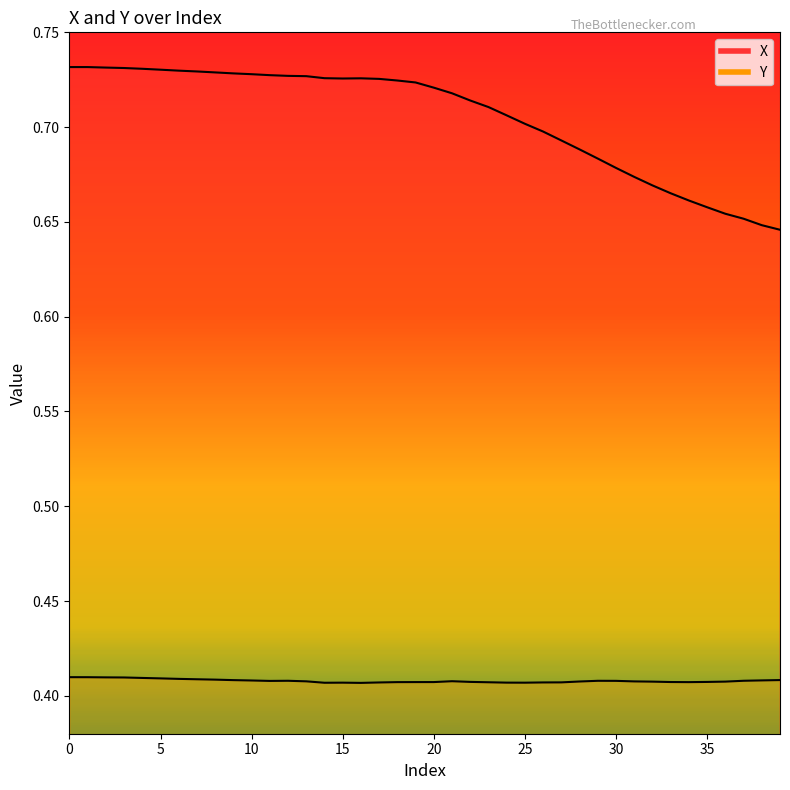

List the series in order of their peak value, highest first.

X, Y